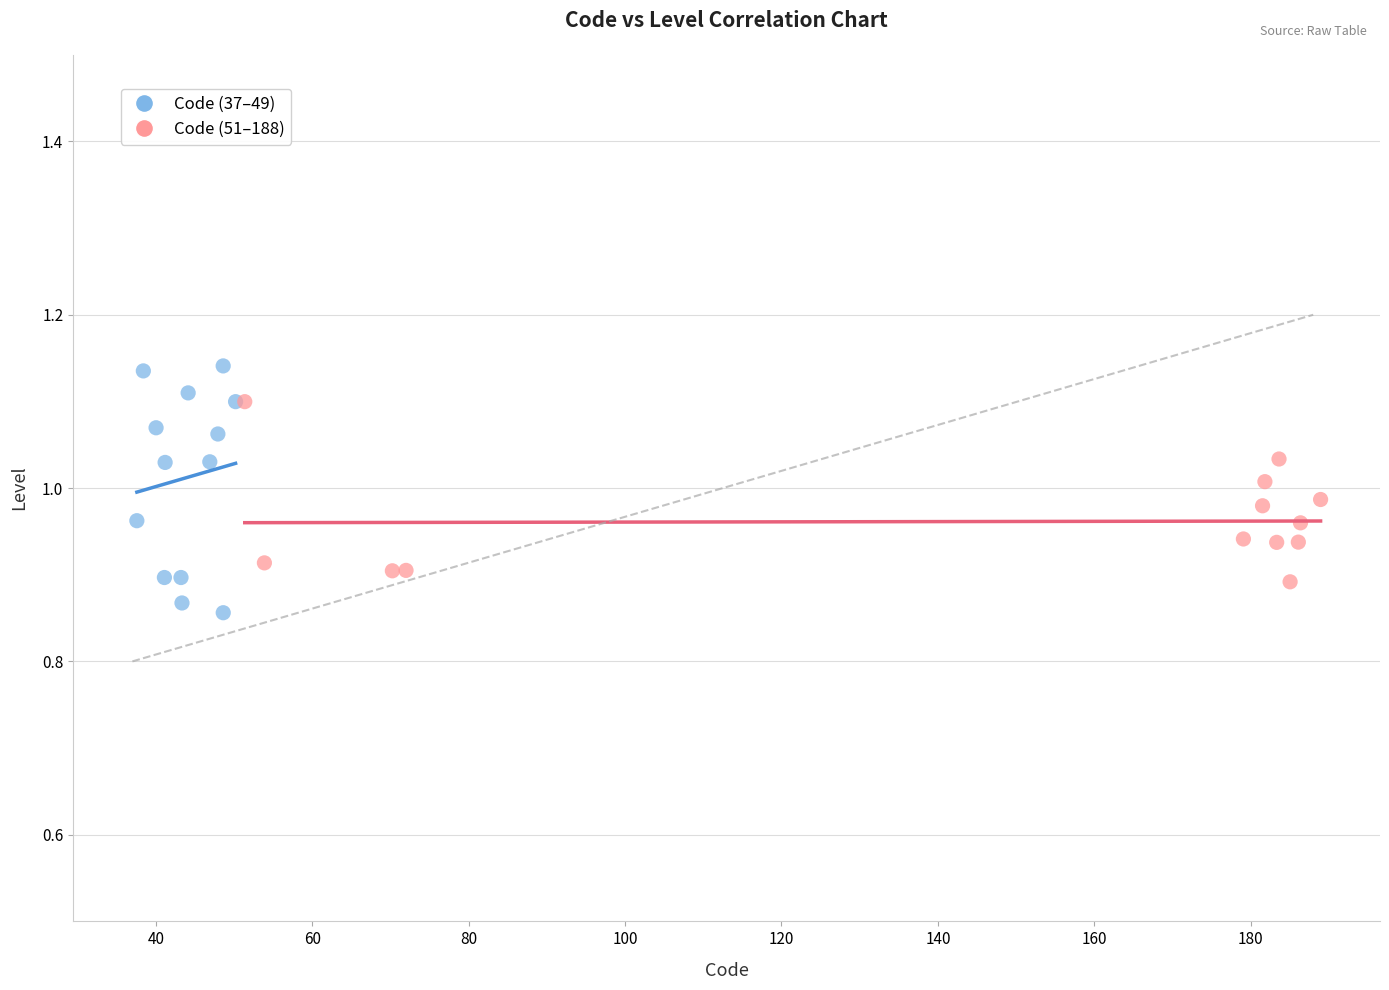

Which series reaches the maximum Y coordinate?

Code (37–49)